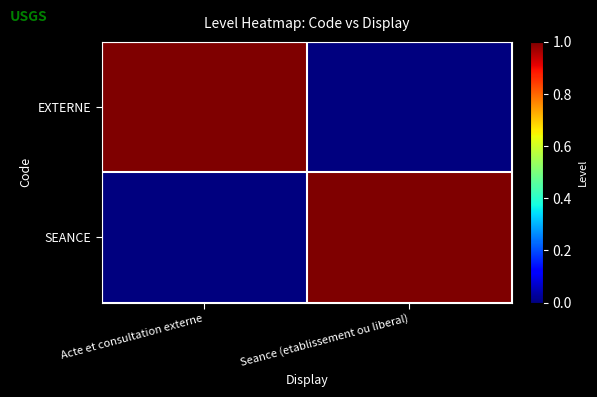

Reading left to right, transcribe all the data shown in this chart.

EXTERNE: Acte et consultation externe=1	Seance (etablissement ou liberal)=0
SEANCE: Acte et consultation externe=0	Seance (etablissement ou liberal)=1